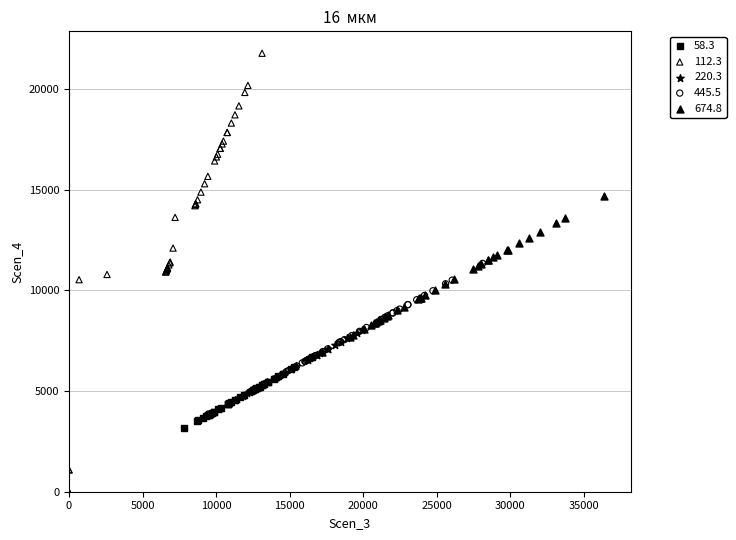

Which series has the widest spread of Y values?

112.3